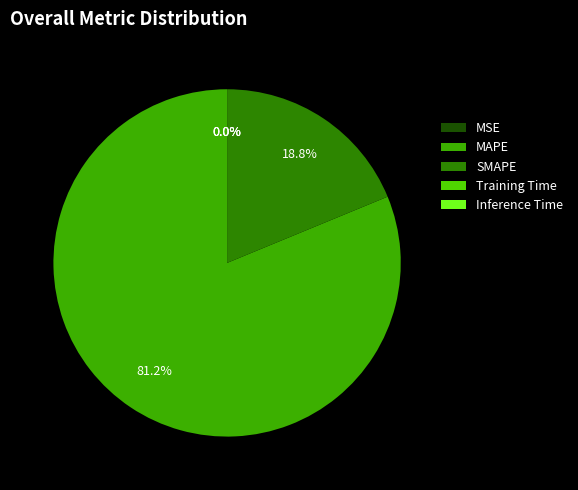

Is there any slice that represents more than half of the pie?

Yes